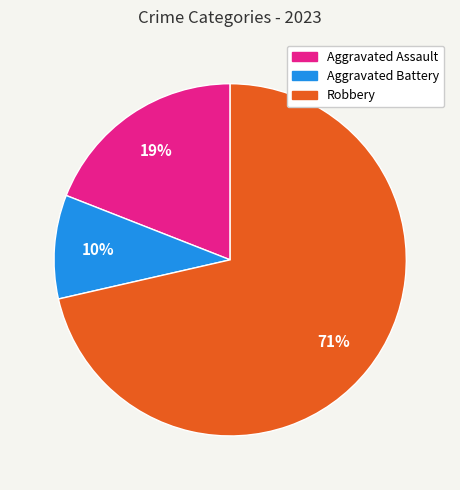

To the nearest percent, what is the combined percentage of Aggravated Battery and Robbery?

81%